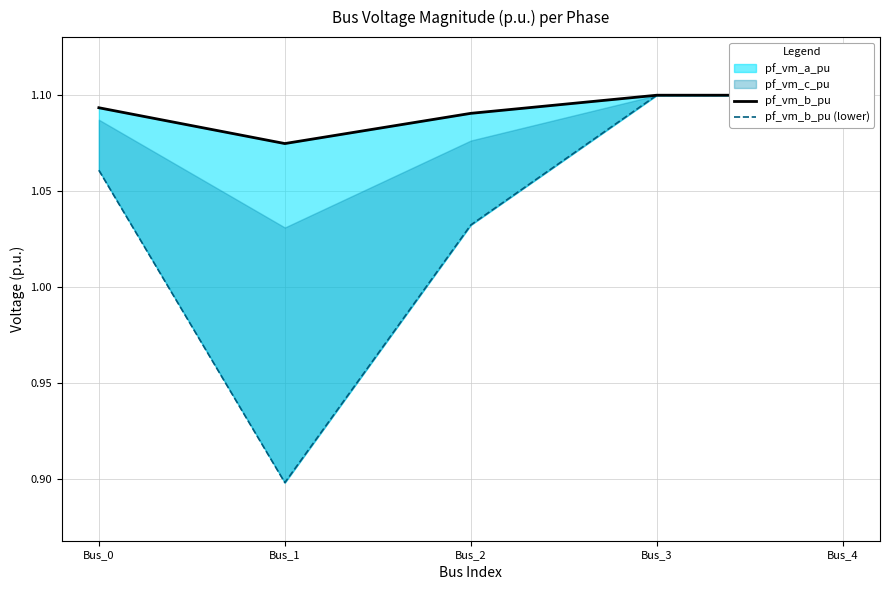

Which series changed the most between Bus_3 and Bus_4?

pf_vm_b_pu